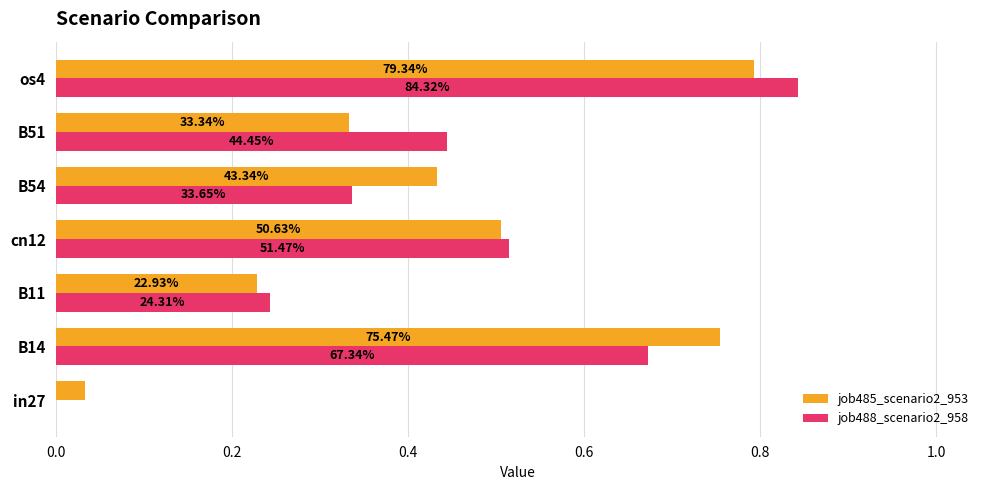

What are all the series names shown in the legend?

job485_scenario2_953, job488_scenario2_958